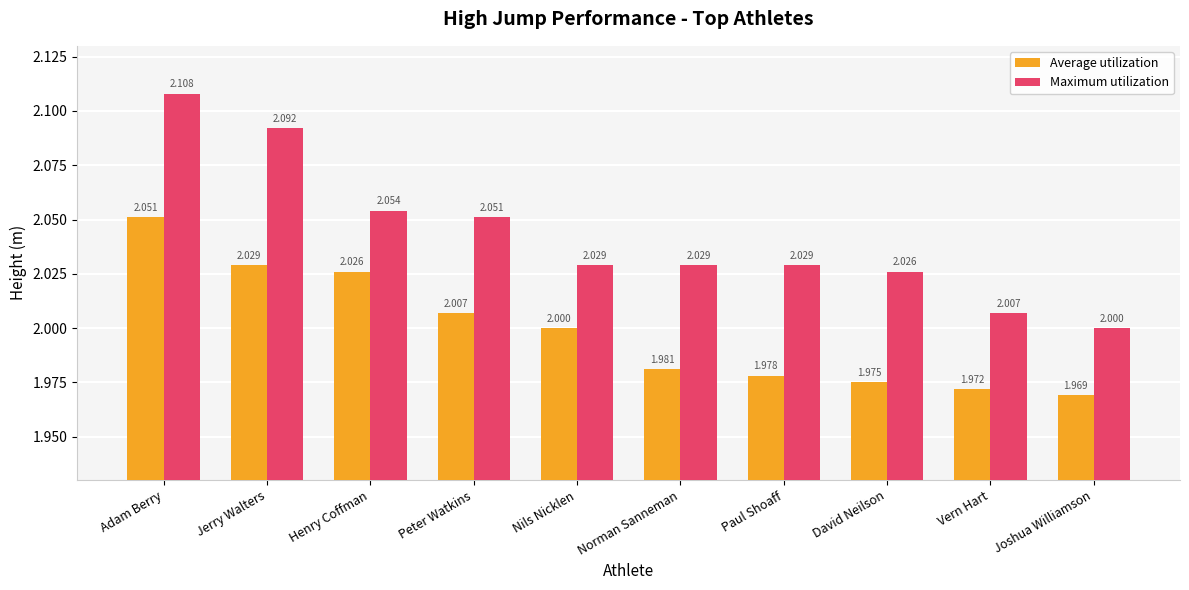

What is the difference between the maximum and minimum values in the Average utilization series?

0.1